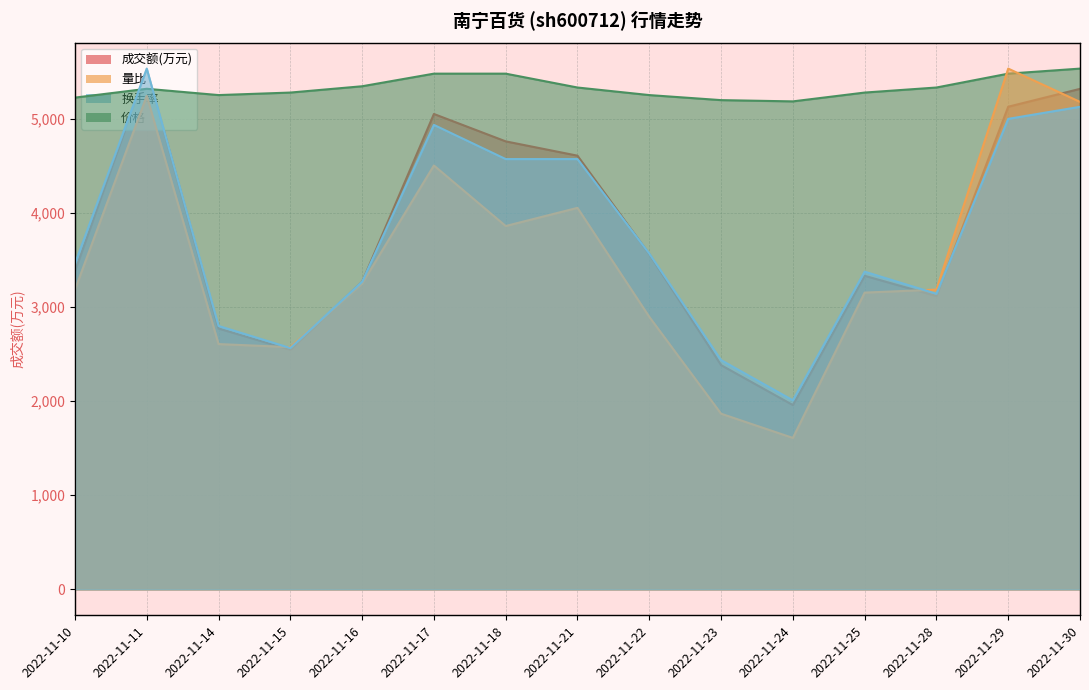

At which label is 换手率 closest to 3769?

2022-11-22